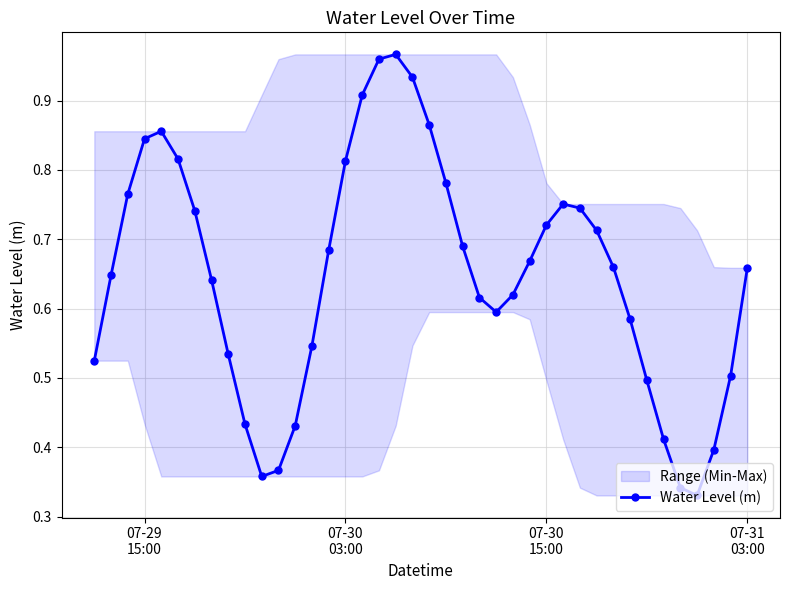

What is the difference between the maximum and minimum values?

0.6